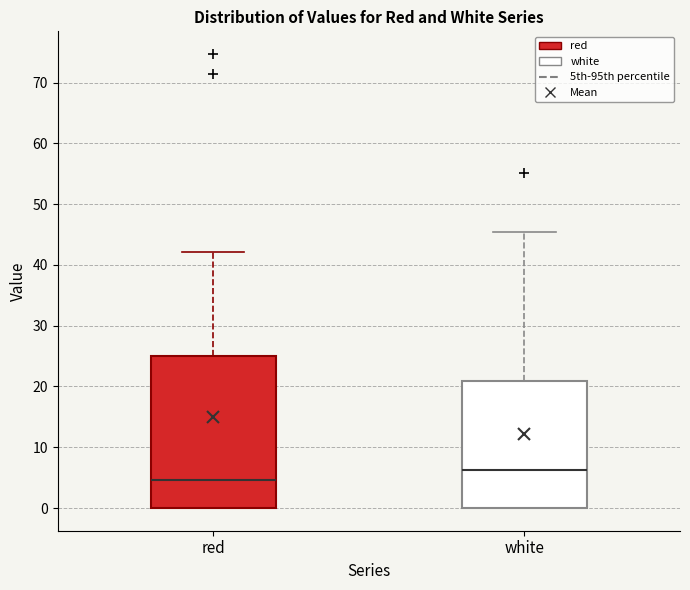

Comparing the boxes themselves (not the whiskers), which one is the tallest?

red